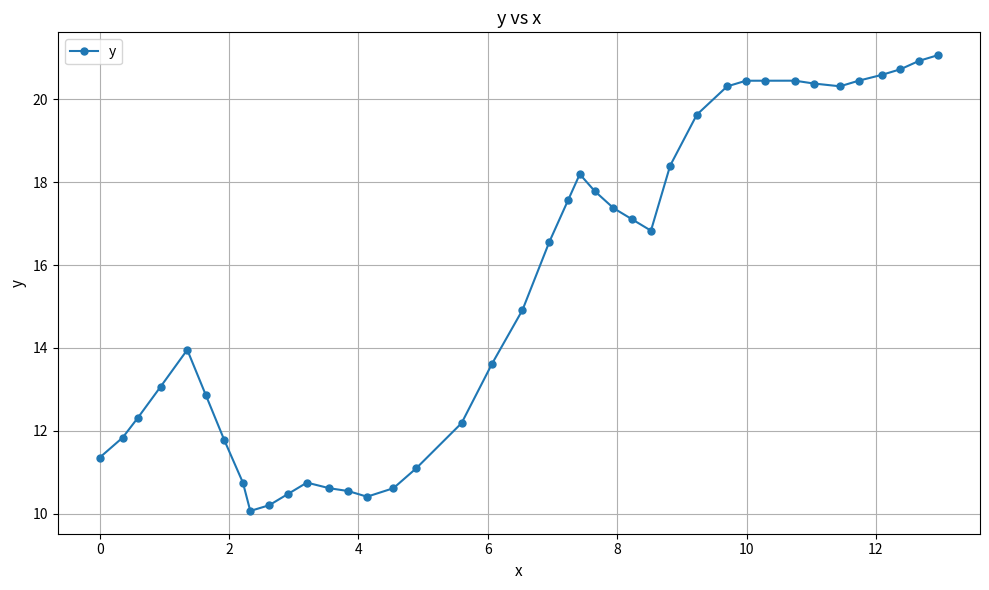

What is the value of the 16th point from the left?

10.6